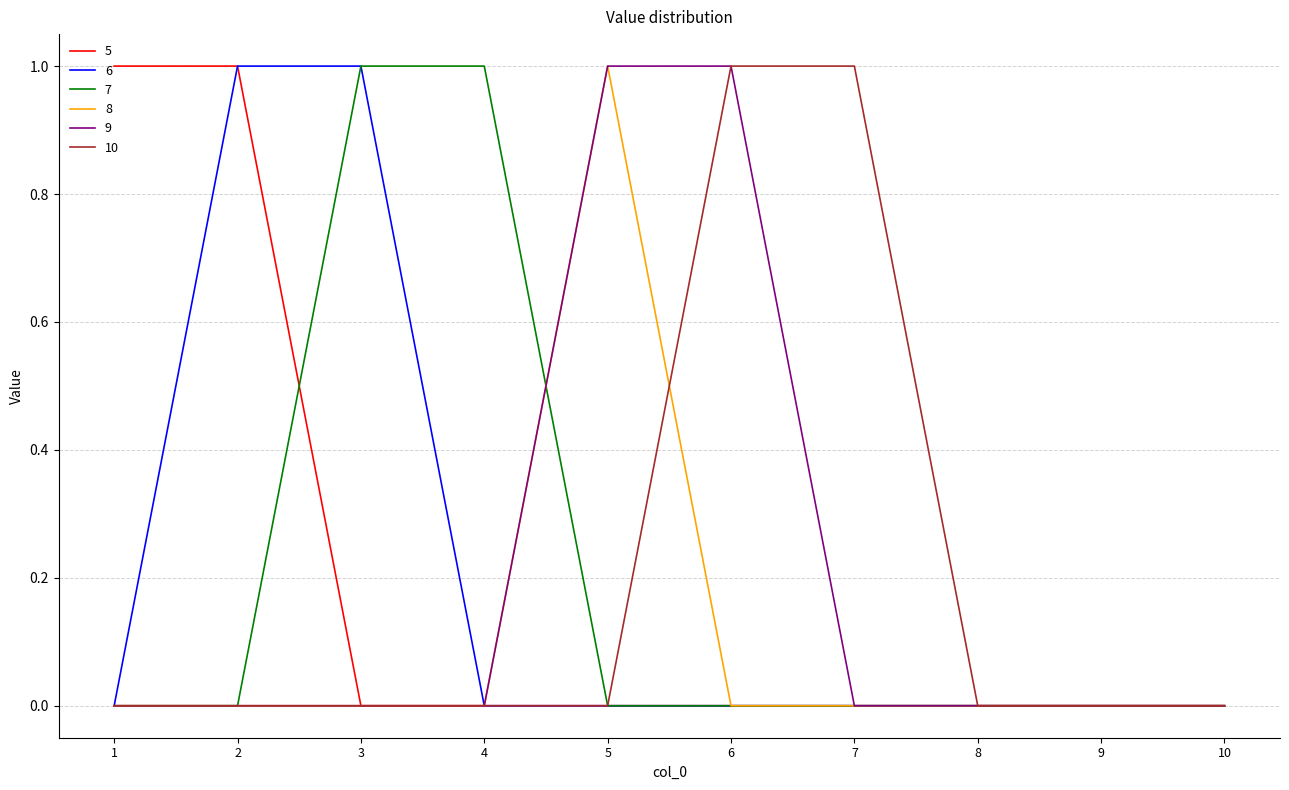

The value of 6 at 6 is 0. True or false?

True